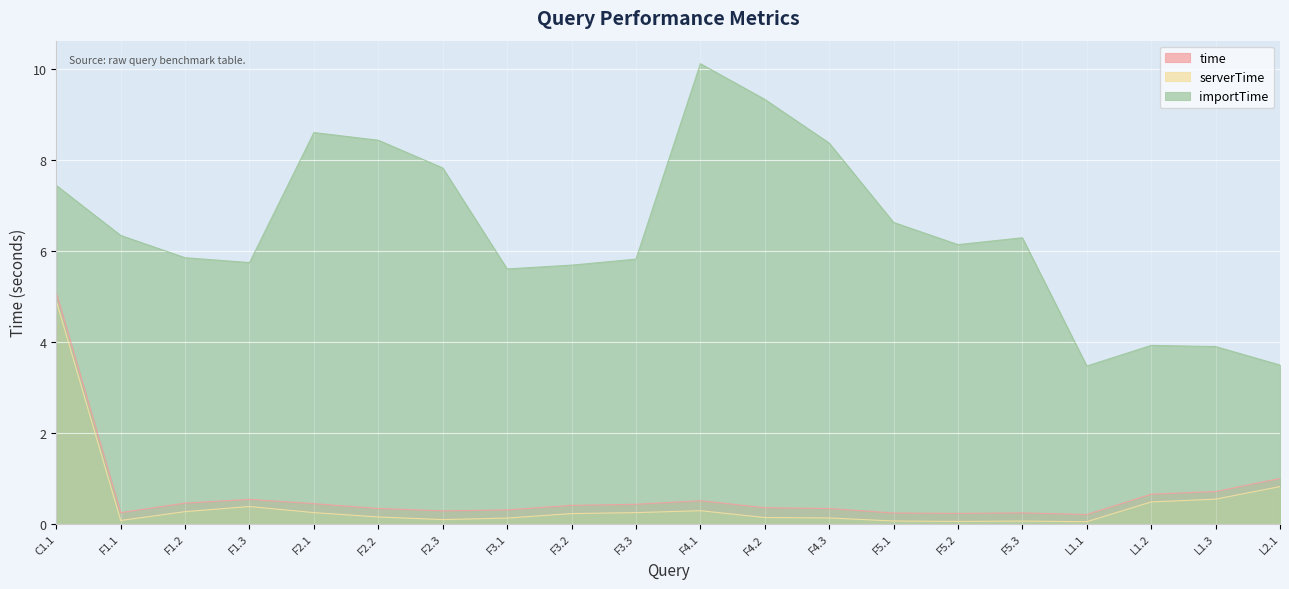

What is the average value of the importTime series?

6.5